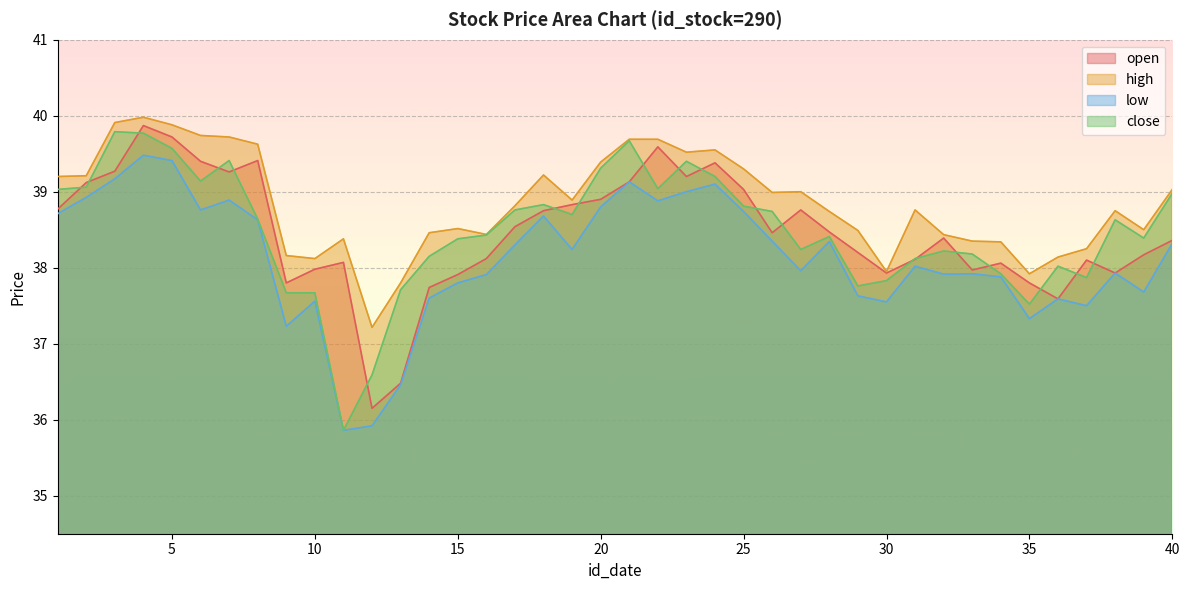

True or false: open has more than 0 interior local peaks.

True